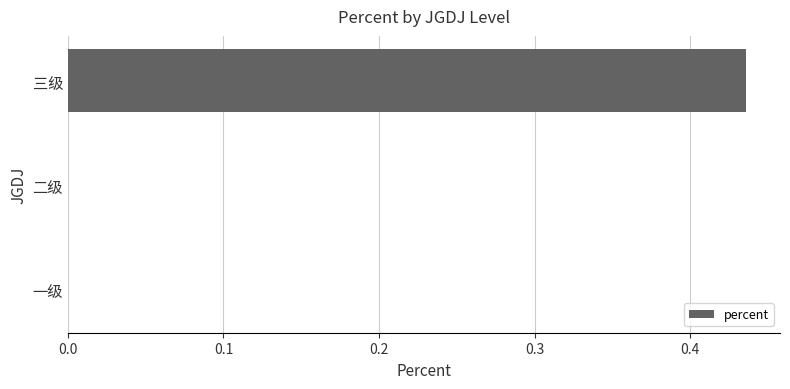

How many series are shown in this chart?

1